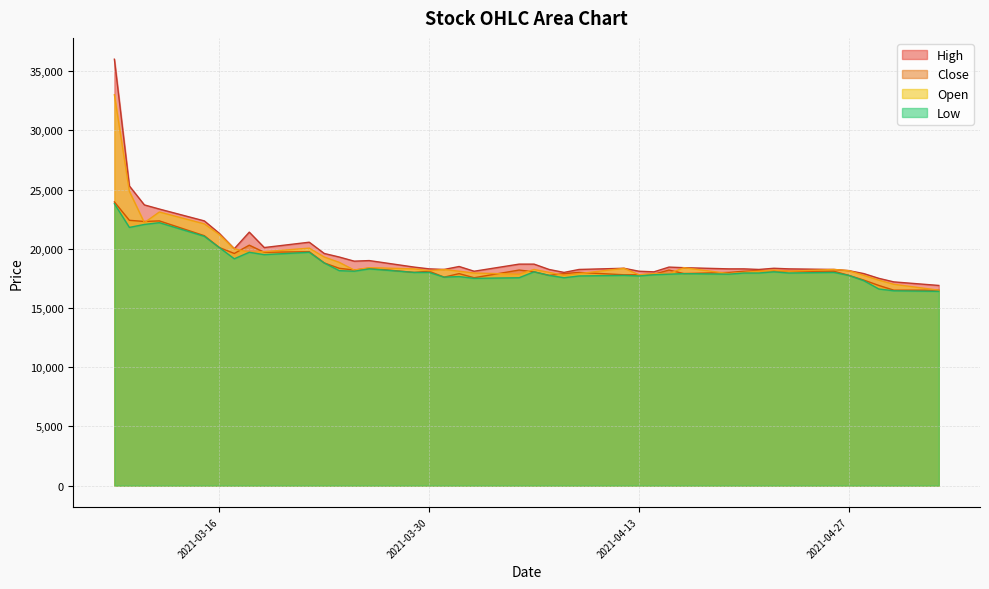

What is the highest value of the High series?

36000